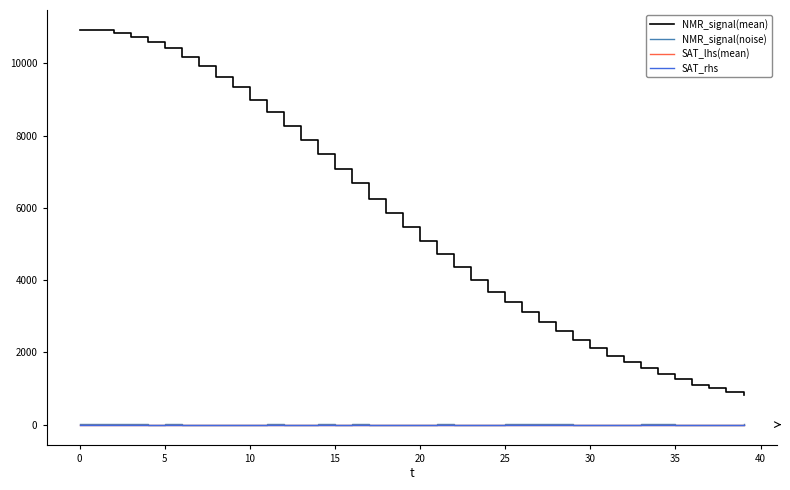

What is the maximum value shown in the chart?

10930.5